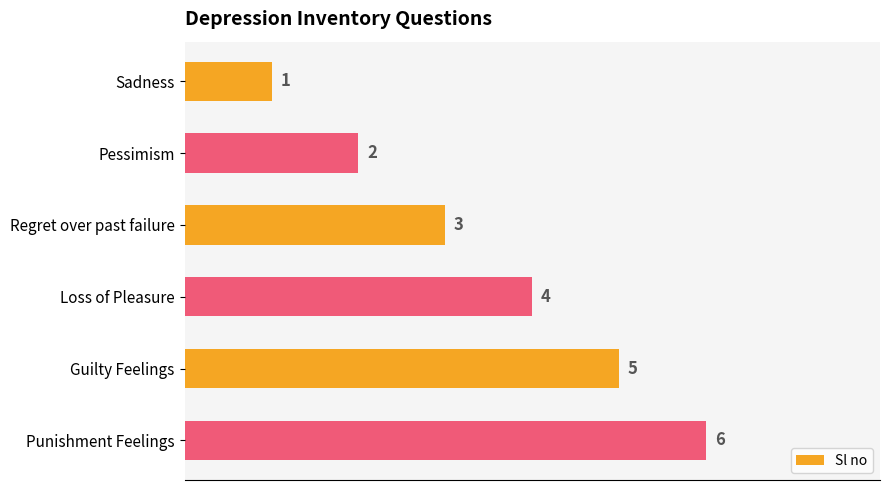

Rank the categories by value from highest to lowest.

Punishment Feelings, Guilty Feelings, Loss of Pleasure, Regret over past failure, Pessimism, Sadness